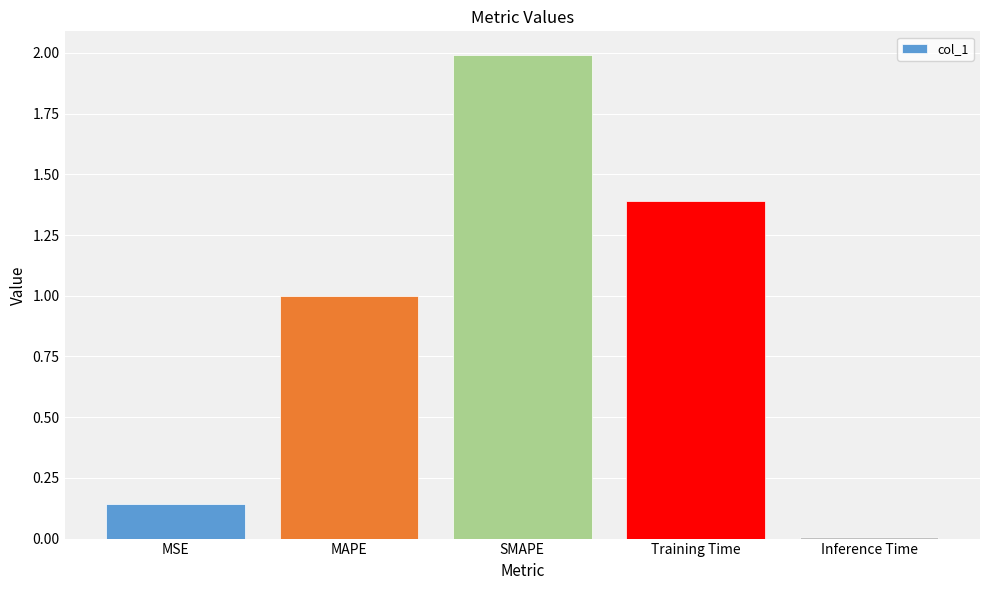

What is the sum of all values?

4.5